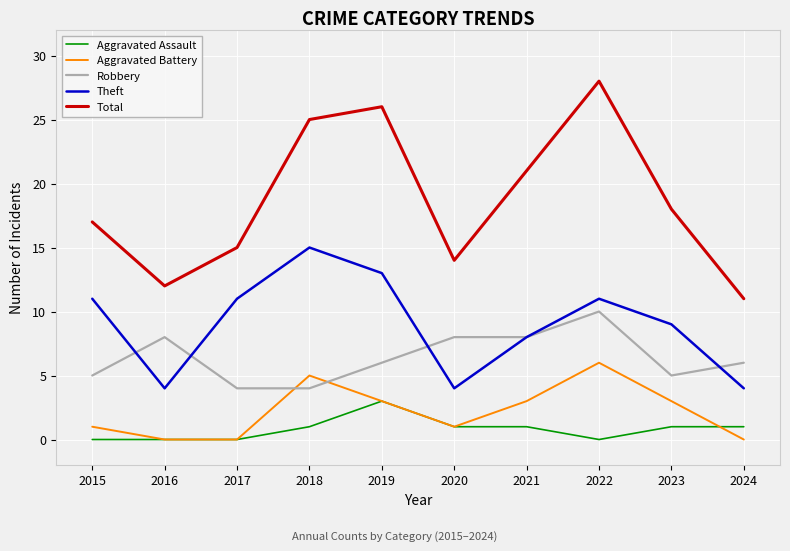

Which label corresponds to the largest value in the chart?

2022